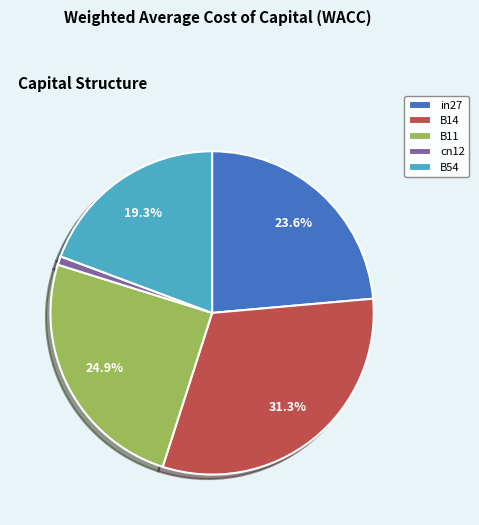

How many slices are in this pie chart?

5